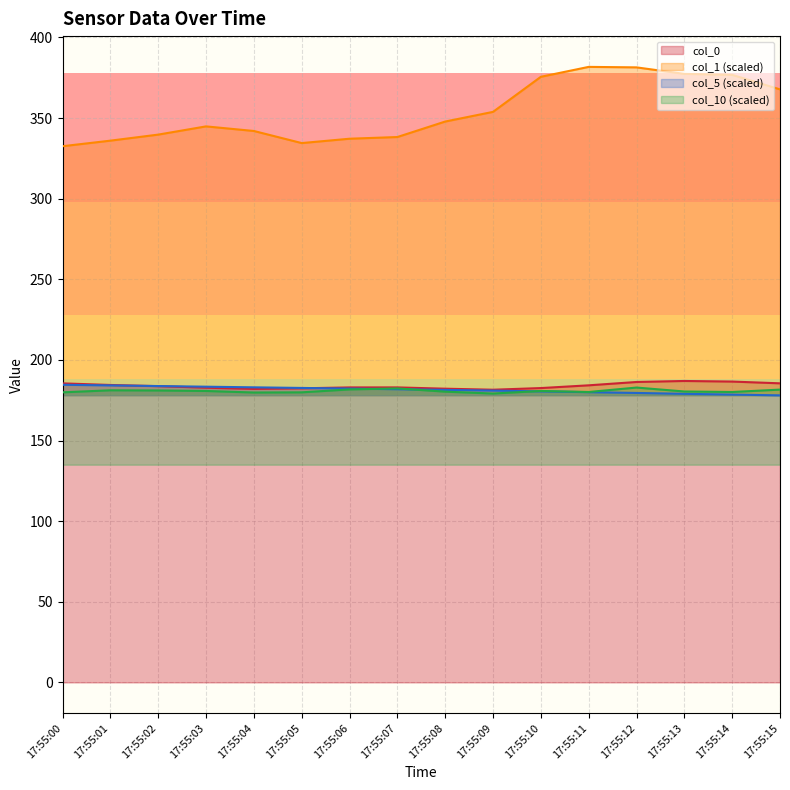

Reading right to left, transcribe all the data shown in this chart.

col_0: 185.5	186.6	186.9	186.3	184.2	182.5	181.5	182.1	182.9	182.9	182.4	182.0	182.8	183.7	184.4	185.4
col_1: 367.8	376.8	377.4	381.4	381.7	375.6	353.8	347.8	338.2	337.1	334.4	341.9	344.8	339.7	335.9	332.5
col_5: 178.0	178.5	179.0	179.5	180.0	180.5	180.9	181.4	181.8	182.2	182.6	183.0	183.4	183.8	184.2	184.6
col_10: 181.6	180.1	180.4	182.8	180.1	180.7	179.1	180.3	182.3	181.7	179.9	179.8	180.7	181.0	181.1	179.9